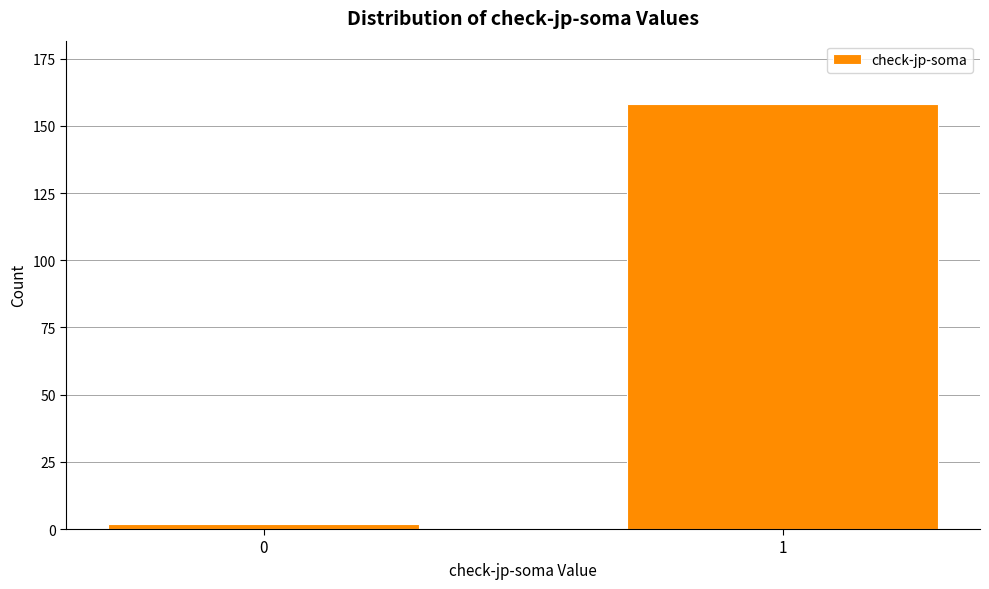

Reading right to left, extract all data points from this chart.

1=158	0=2